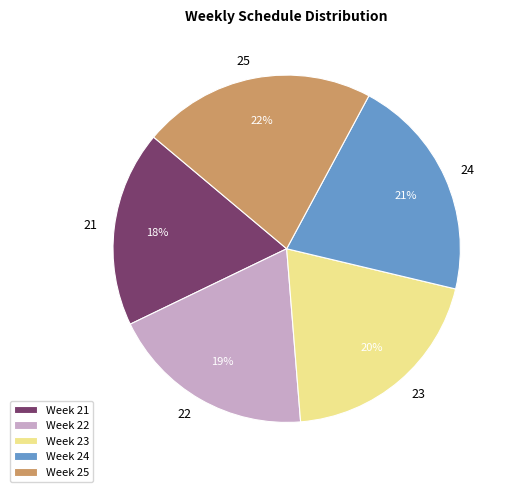

Rank the categories by value from lowest to highest.

21, 22, 23, 24, 25